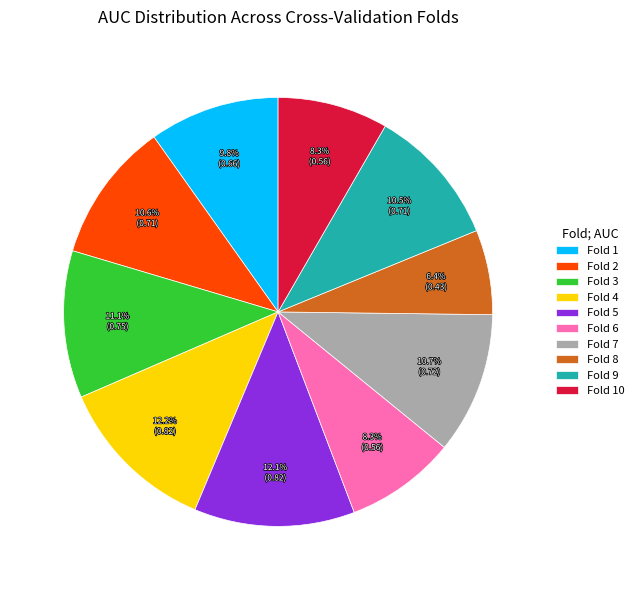

Between Fold 8 and Fold 7, which is larger?

Fold 7